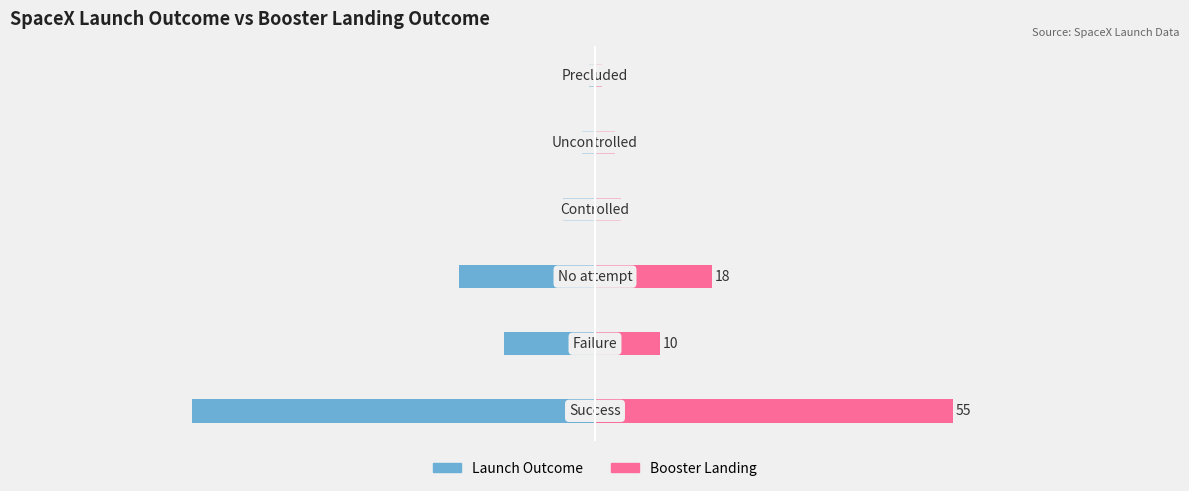

Which series has the widest spread of values?

Launch Outcome